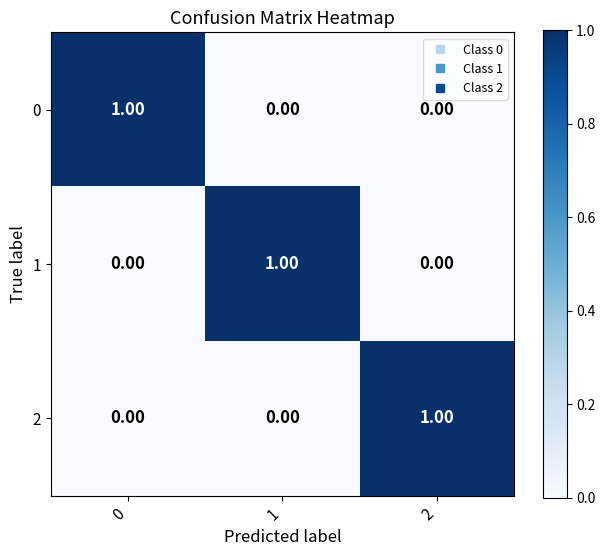

What is the total value across all series at 1?

1